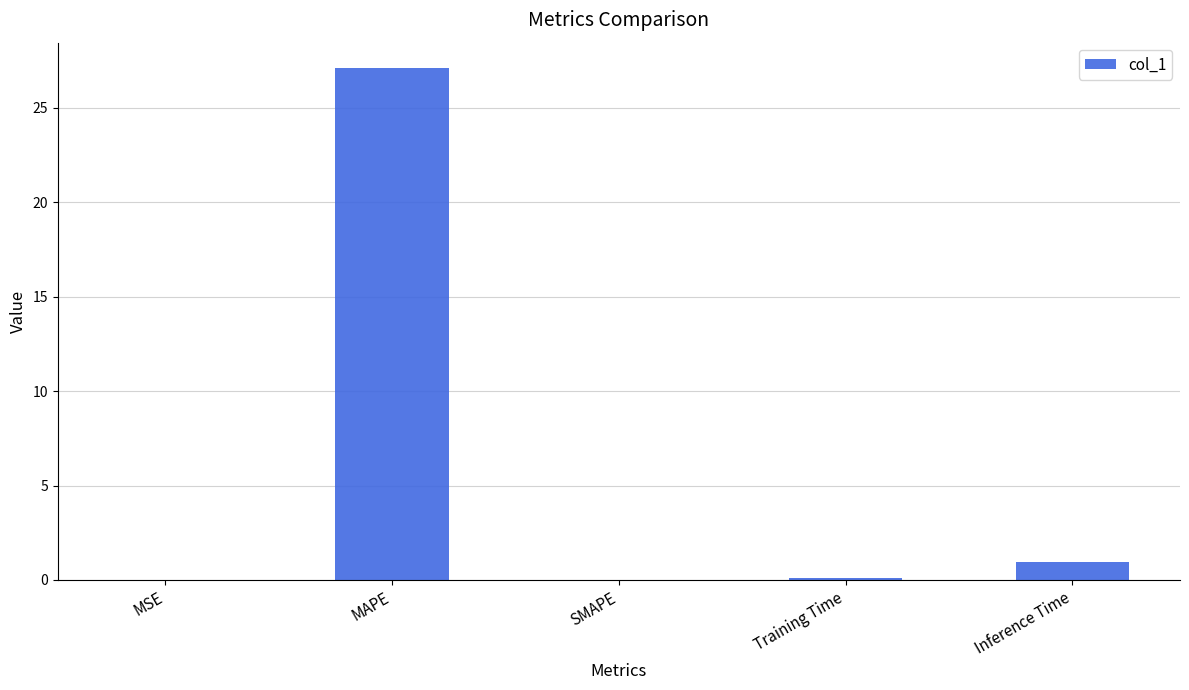

Where is the data nearest to the value 13?

Inference Time